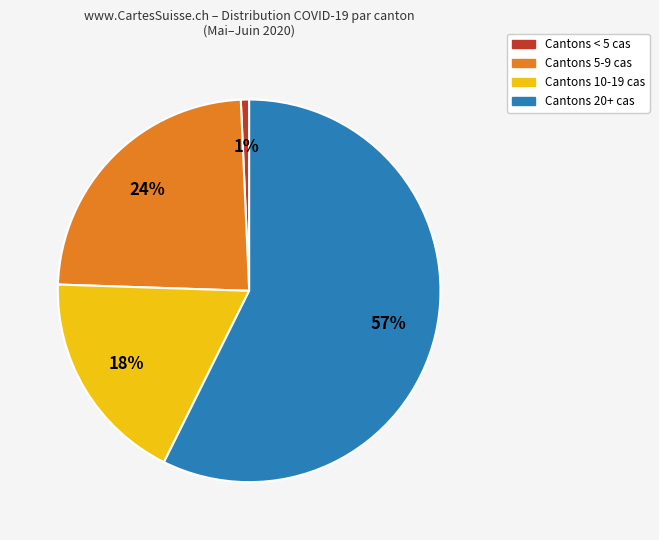

Count the number of slices in the pie.

4